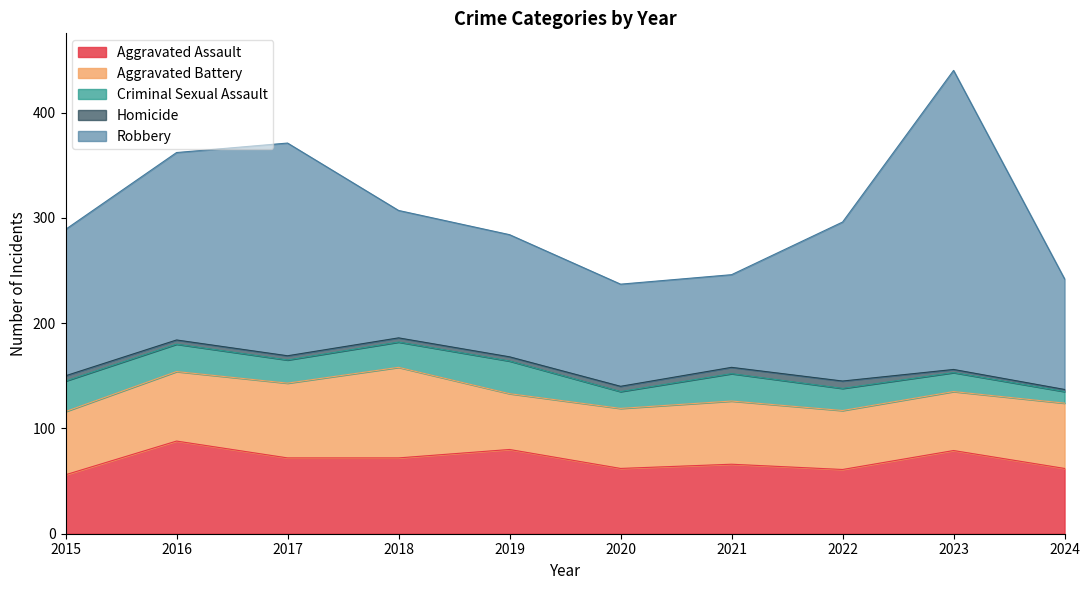

Read the Aggravated Battery value at 2021.

60